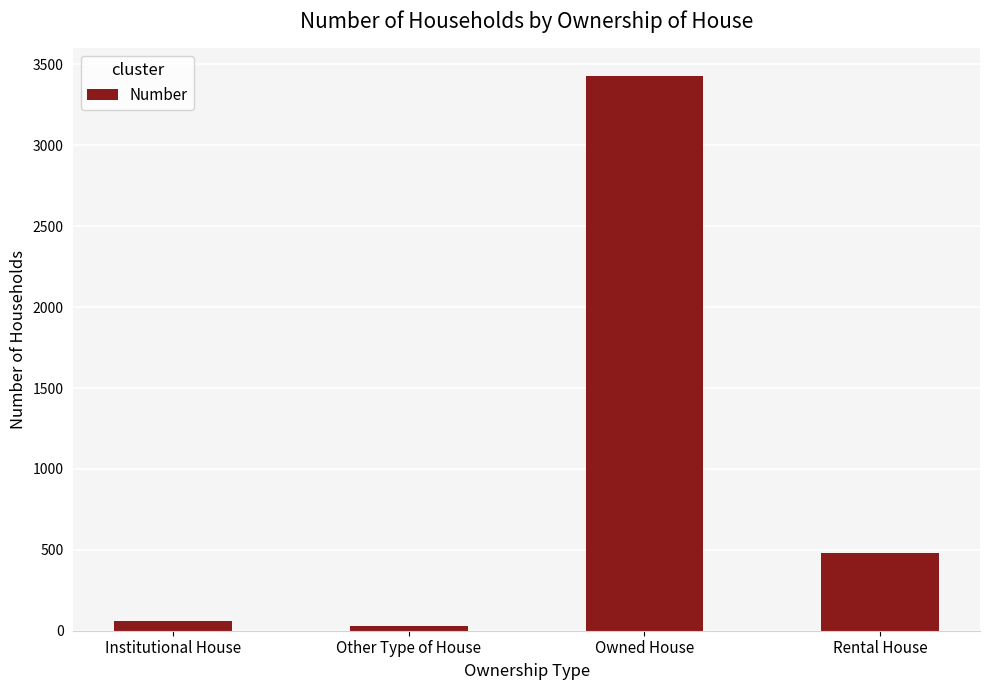

What is the greatest value displayed?

3427